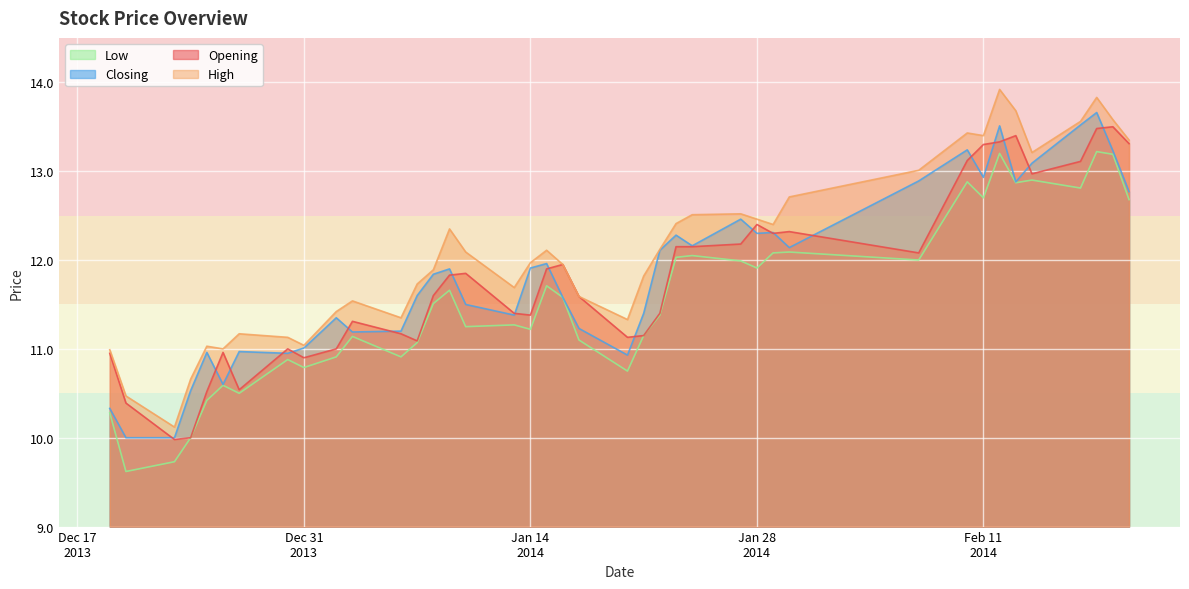

True or false: Opening and Low intersect in this chart.

False